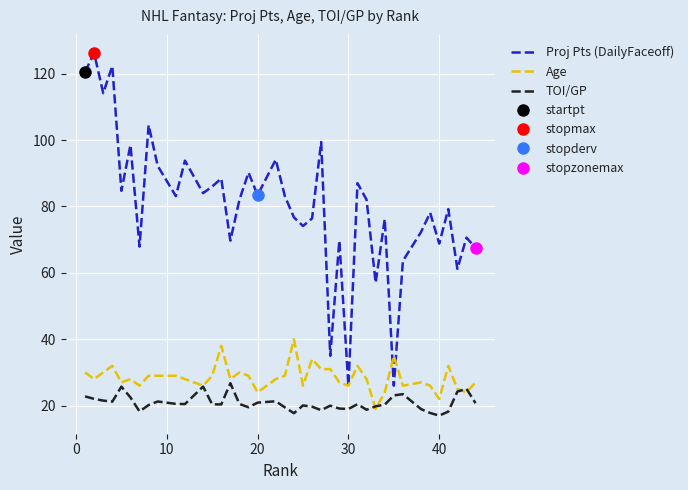

Is it true that Age equals 26.0 at 34?

True